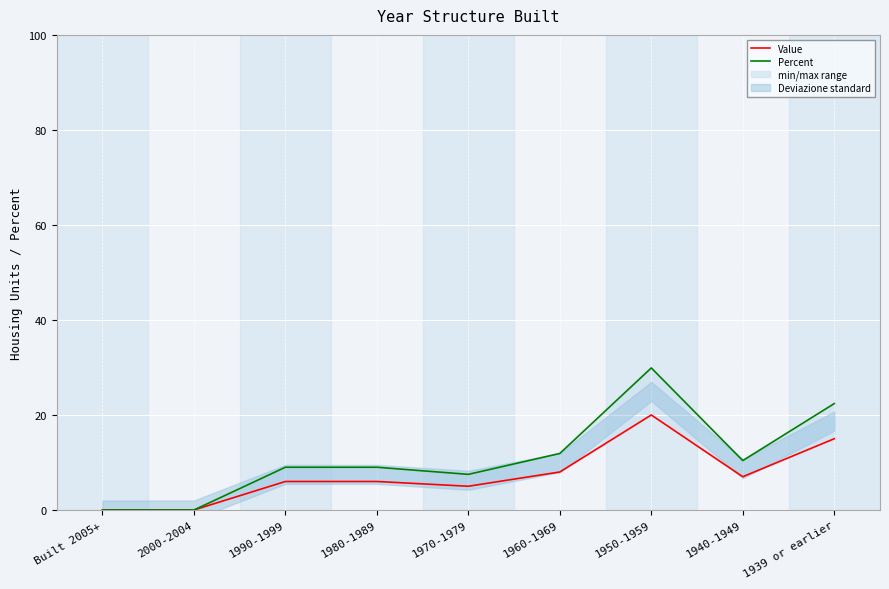

Reading left to right, what are all the values shown in this chart?

Value: 0.0	0.0	6.0	6.0	5.0	8.0	20.0	7.0	15.0
Percent: 0.0	0.0	9.0	9.0	7.5	11.9	29.9	10.4	22.4